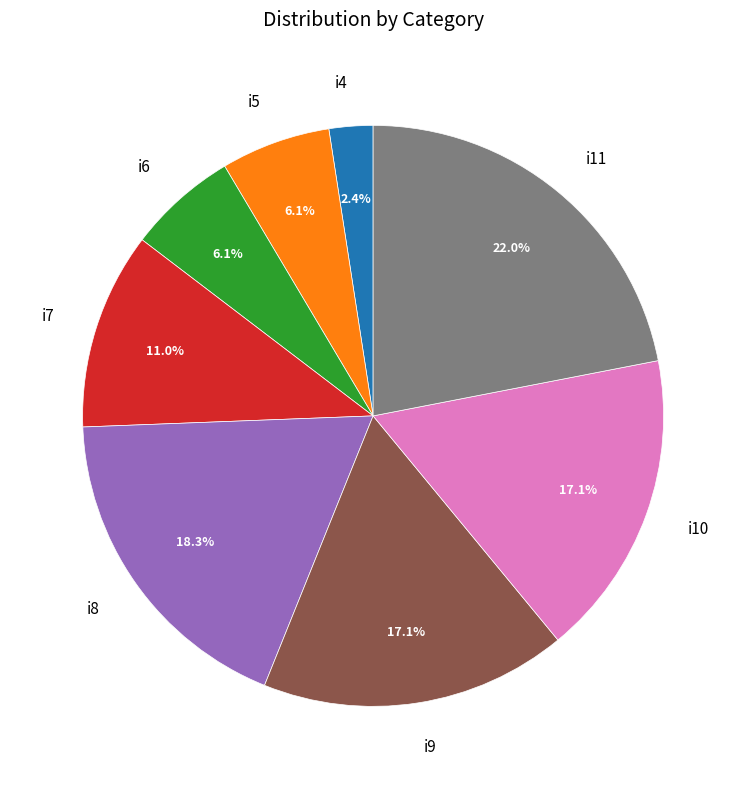

To the nearest percent, what is the average slice percentage?

12%